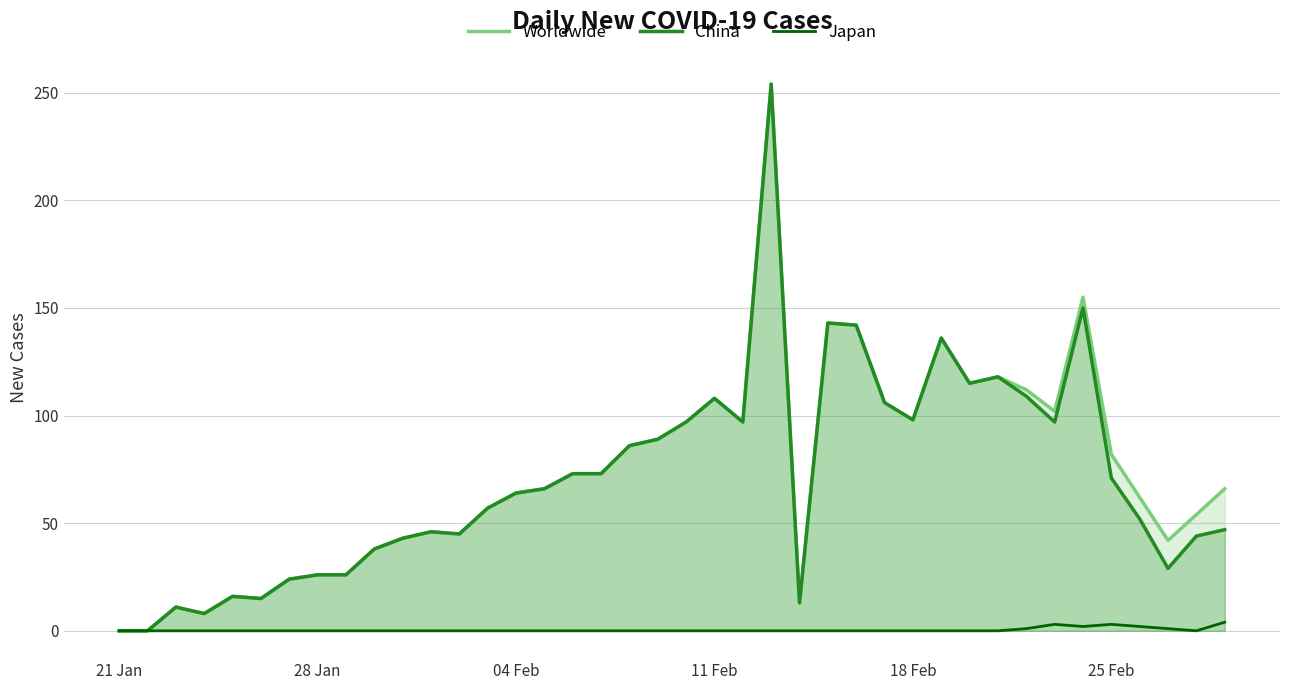

What is the greatest value displayed?

254